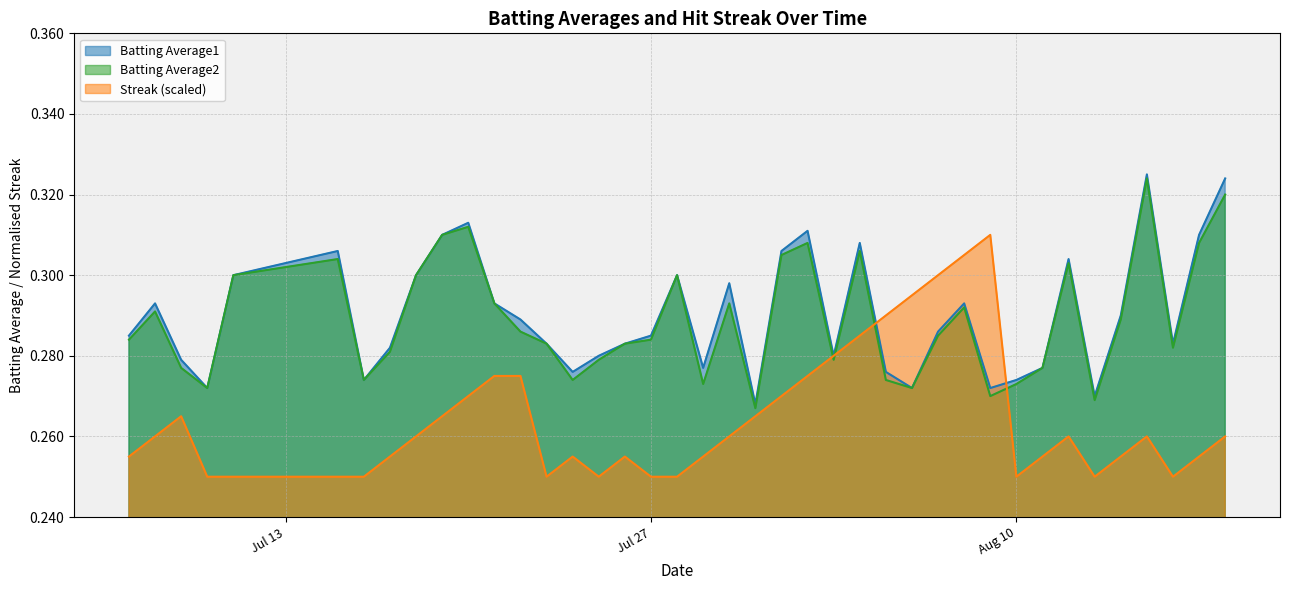

Which series changed the most between 2010-07-30 and 2010-07-31?

Batting Average1